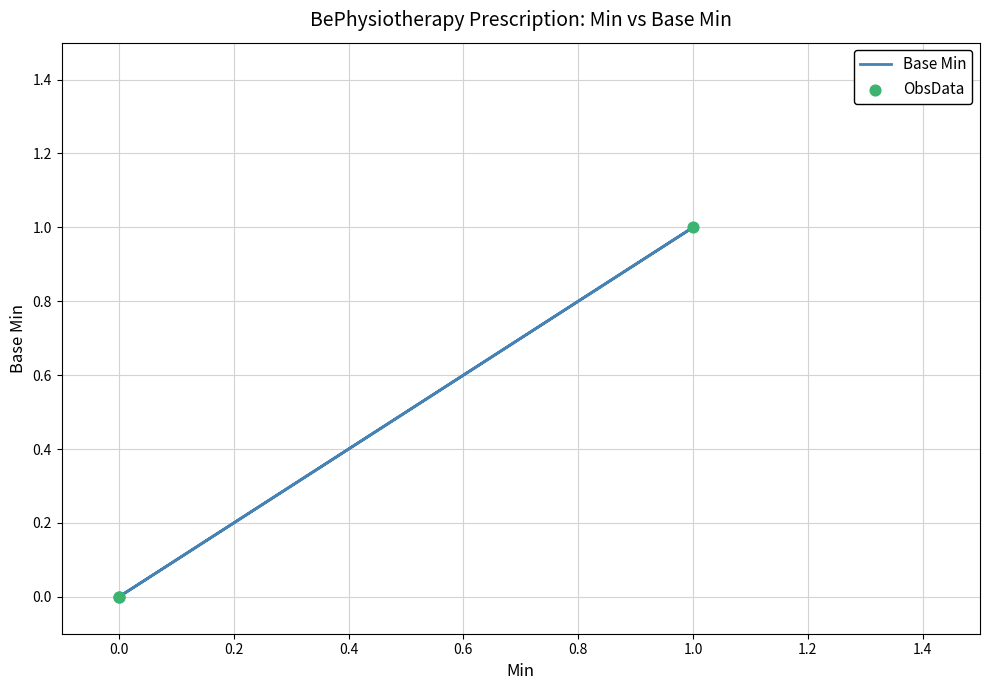

Is the value of Base Min at 1.0 greater than the value of ObsData at 1.0?

No